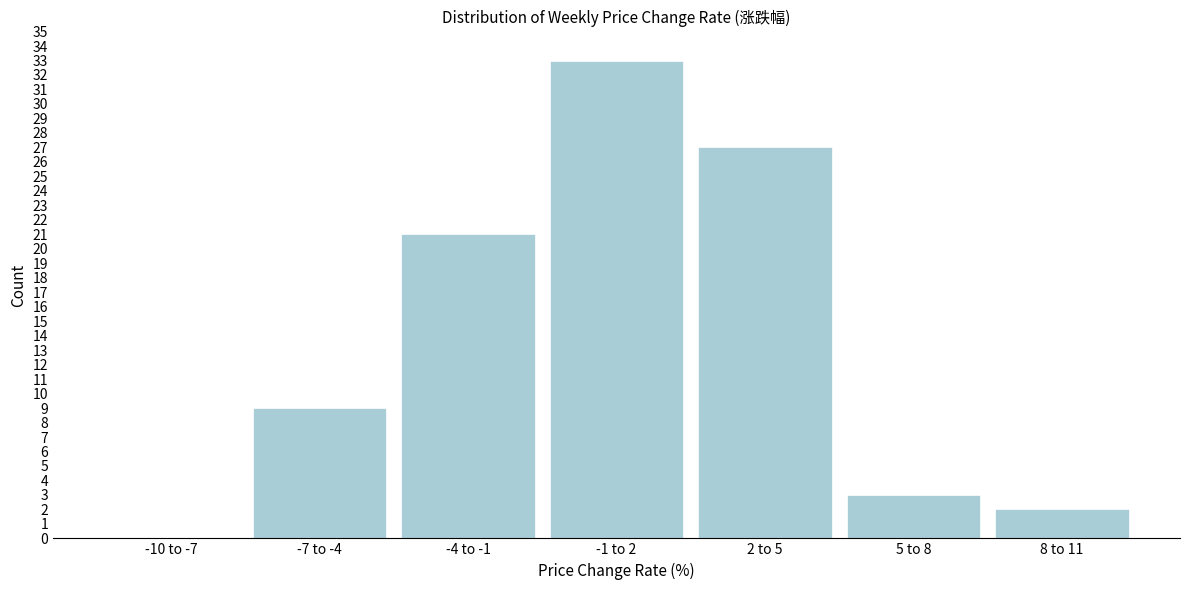

What is the approximate value at -4 to -1, to the nearest 10?

20